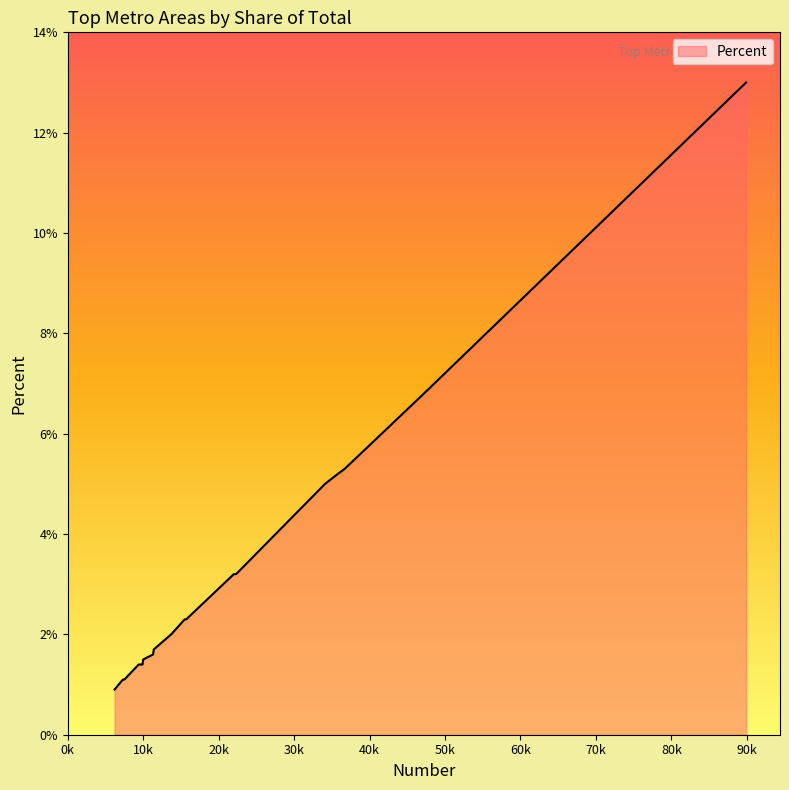

What is the difference between the maximum and minimum values?

12.1